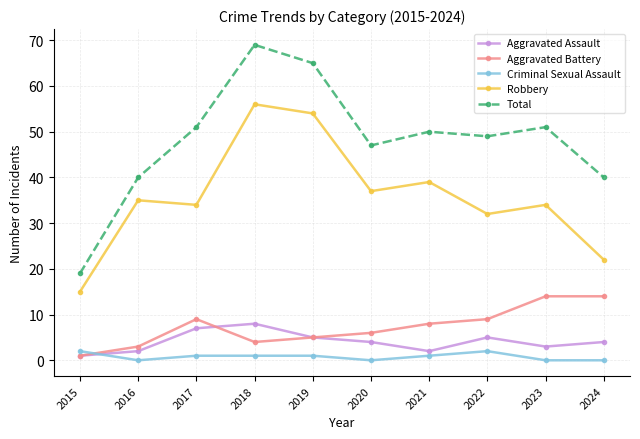

Reading left to right, extract all data points from this chart.

Aggravated Assault: 2015=1	2016=2	2017=7	2018=8	2019=5	2020=4	2021=2	2022=5	2023=3	2024=4
Aggravated Battery: 2015=1	2016=3	2017=9	2018=4	2019=5	2020=6	2021=8	2022=9	2023=14	2024=14
Criminal Sexual Assault: 2015=2	2016=0	2017=1	2018=1	2019=1	2020=0	2021=1	2022=2	2023=0	2024=0
Robbery: 2015=15	2016=35	2017=34	2018=56	2019=54	2020=37	2021=39	2022=32	2023=34	2024=22
Total: 2015=19	2016=40	2017=51	2018=69	2019=65	2020=47	2021=50	2022=49	2023=51	2024=40